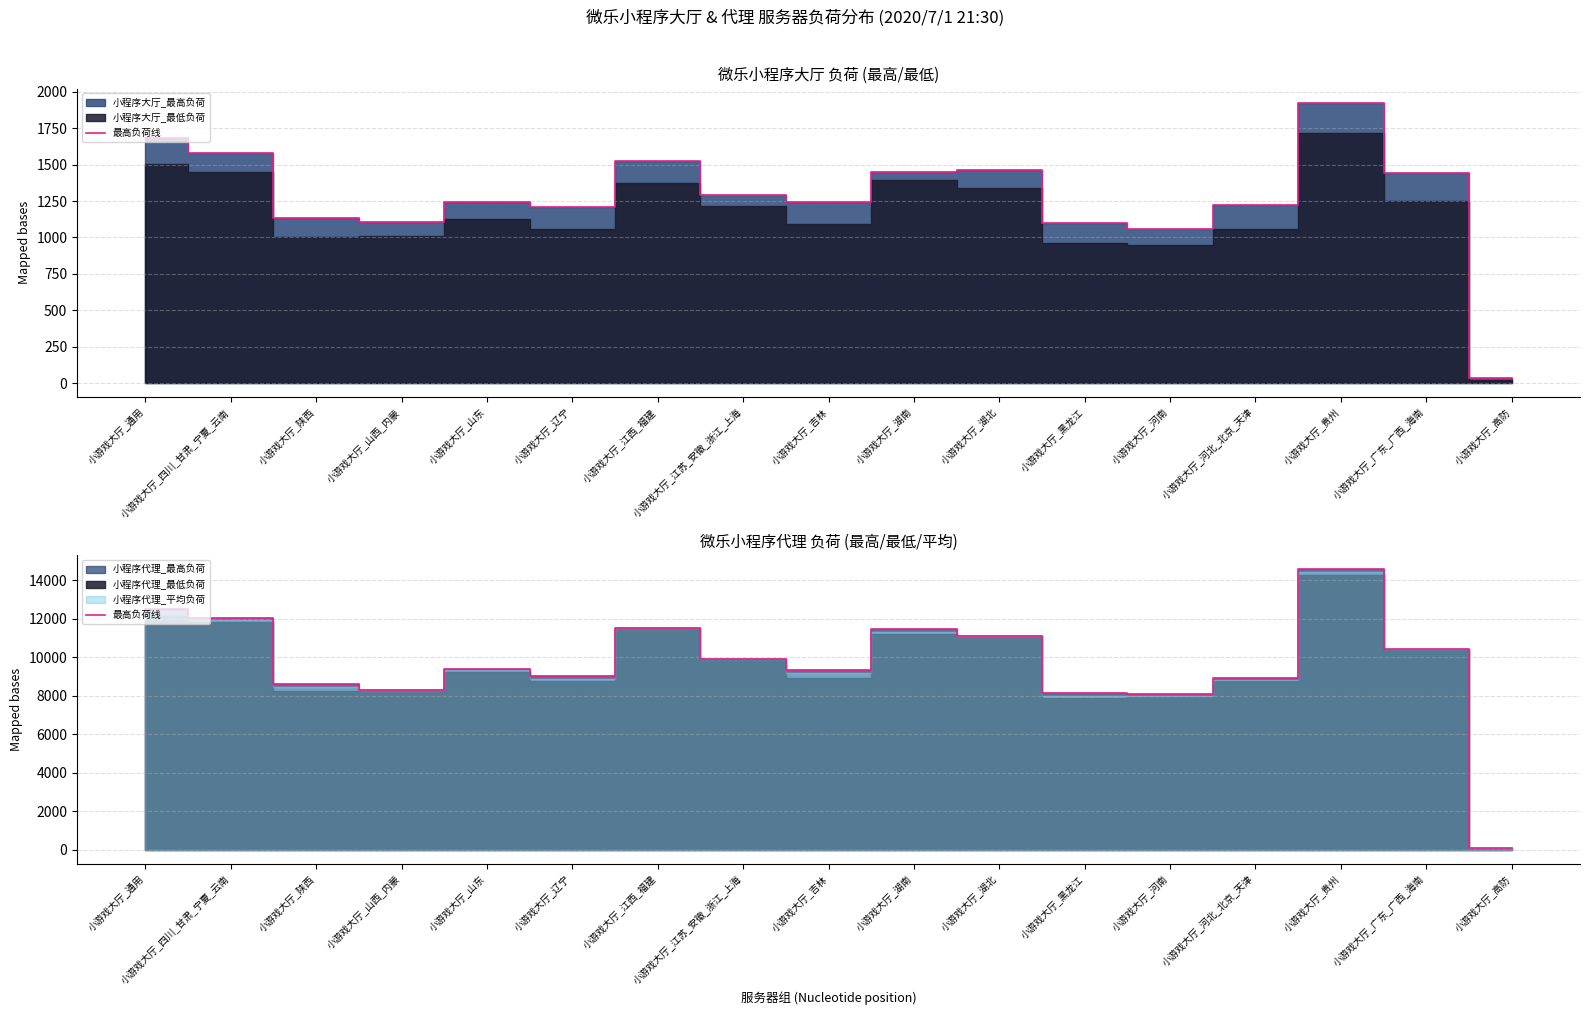

What is the difference between the second highest and minimum values?

12433